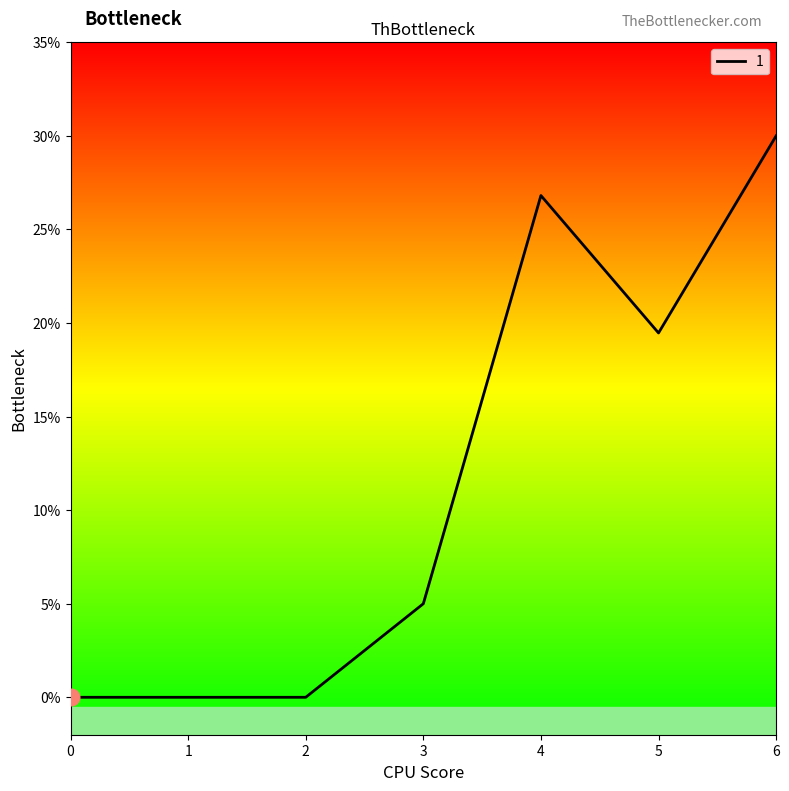

The chart shows a value of 19.5 at 5. True or false?

True